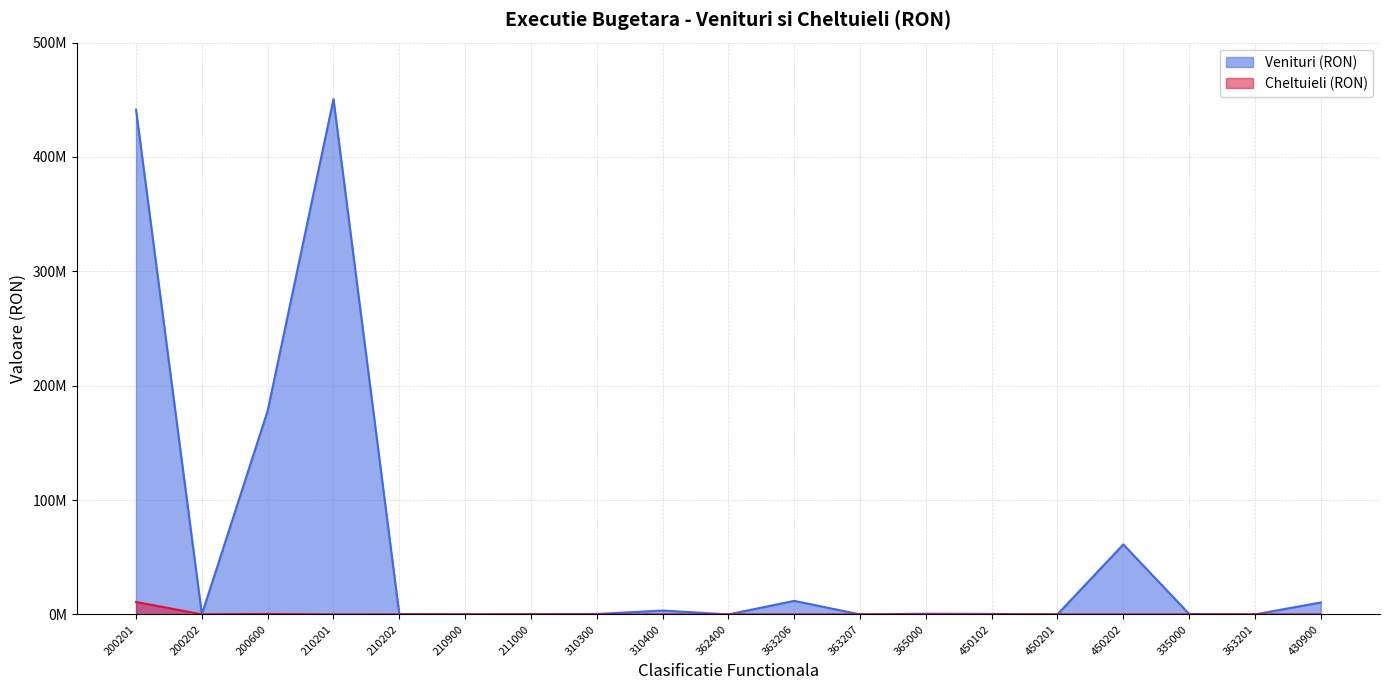

Reading right to left, what are all the values shown in this chart?

Venituri (RON): 430900=10427703.0	363201=4913.0	335000=428231.2	450202=61201757.8	450201=83009.0	450102=433058.4	365000=597235.0	363207=12283.1	363206=11810462.7	362400=1203.0	310400=3386072.6	310300=367746.8	211000=280404.0	210900=1554.0	210202=151105.2	210201=450593598.8	200600=178062179.6	200202=725.0	200201=441441541.4
Cheltuieli (RON): 430900=0.0	363201=0.0	335000=0.0	450202=0.0	450201=0.0	450102=0.0	365000=0.0	363207=0.0	363206=0.0	362400=0.0	310400=3412.0	310300=616.0	211000=20633.0	210900=2045.0	210202=64041.0	210201=119.0	200600=406556.0	200202=78412.3	200201=10880702.1